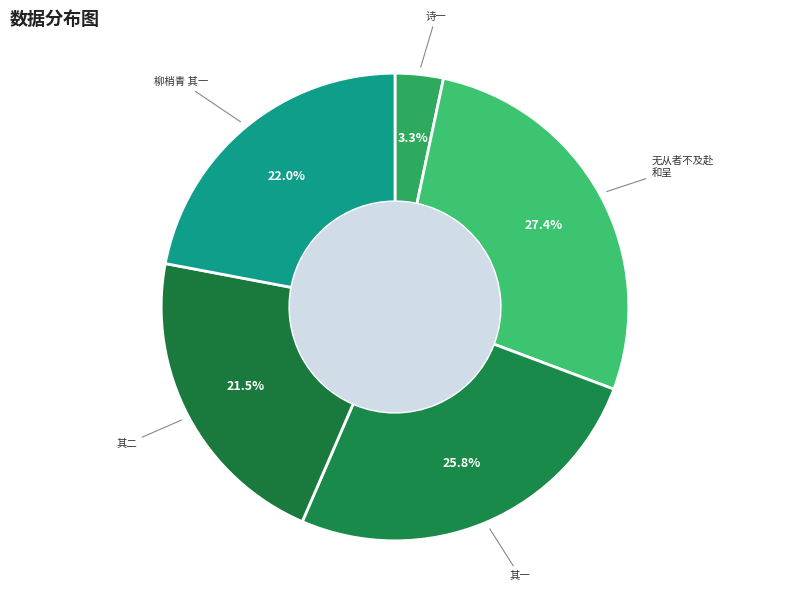

What portion of the pie excludes 诗一?

96.7%